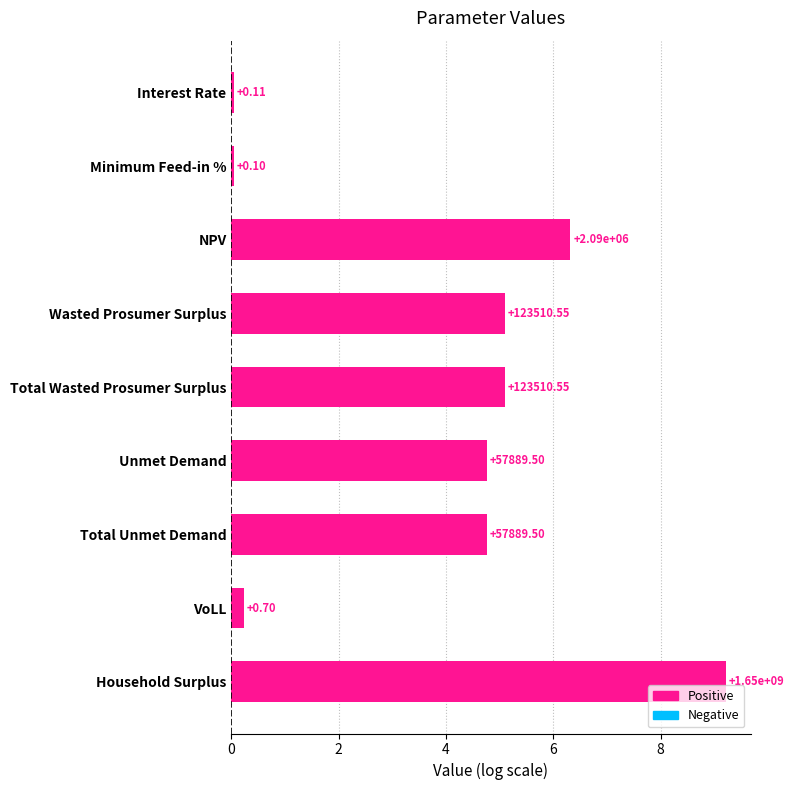

Are the bars grouped side by side (vs. stacked)?

No